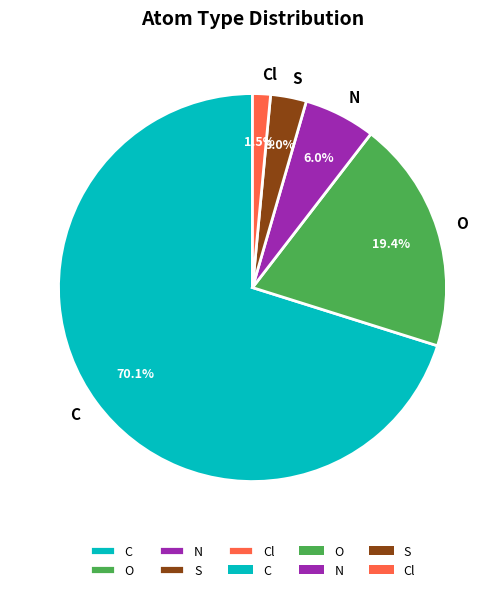

How many segments does this pie chart have?

5